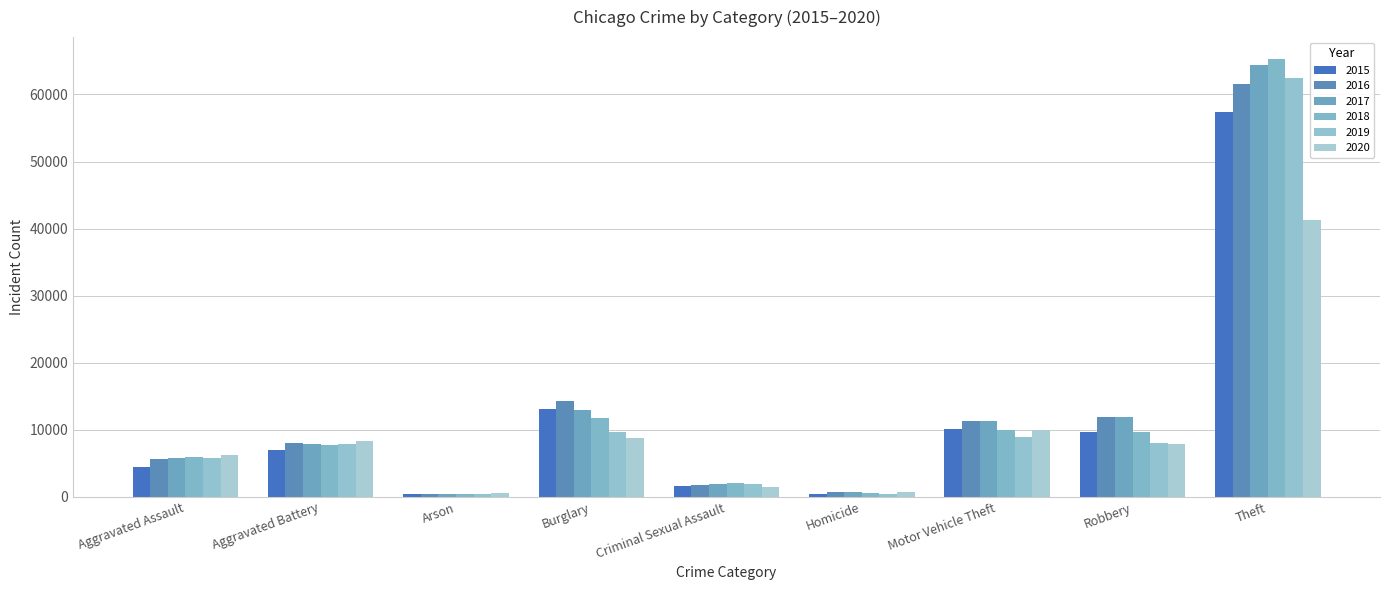

At which category is the sum across all series the highest?

Theft